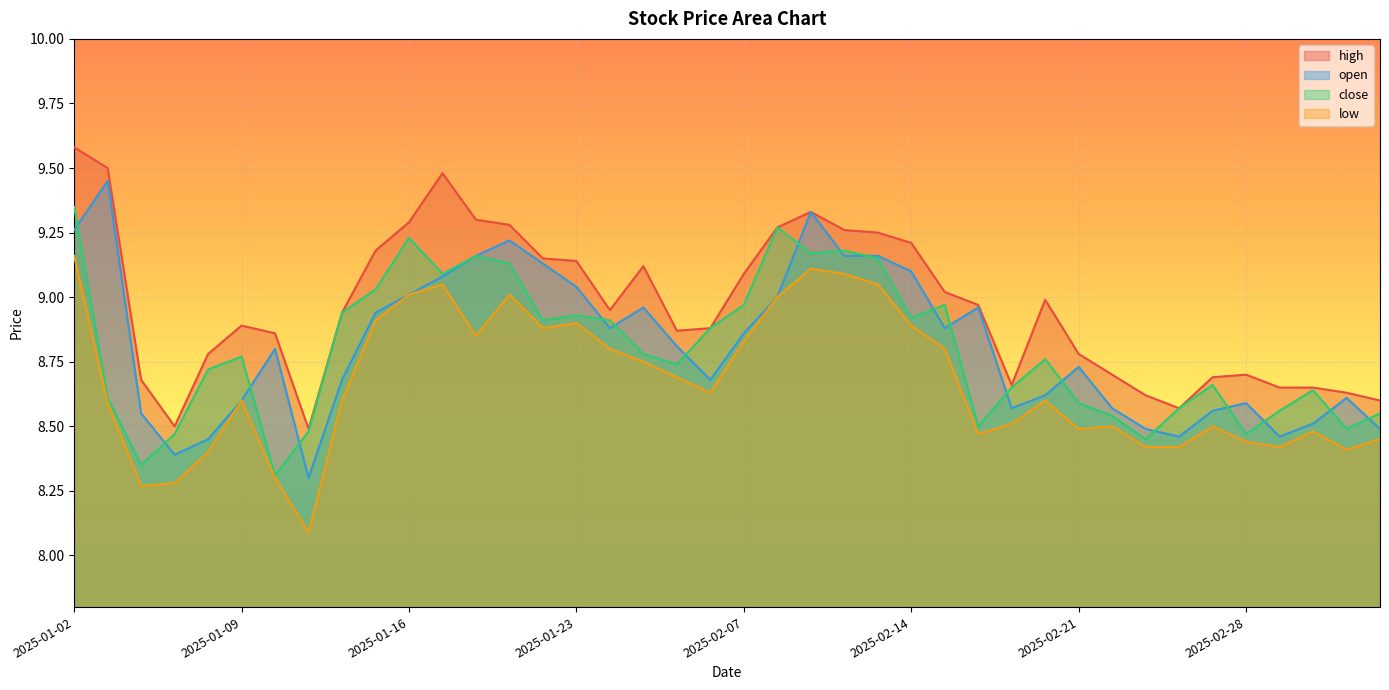

Reading right to left, transcribe all the data shown in this chart.

high: 2025-03-06=8.6	2025-03-05=8.6	2025-03-04=8.7	2025-03-03=8.7	2025-02-28=8.7	2025-02-27=8.7	2025-02-26=8.6	2025-02-25=8.6	2025-02-24=8.7	2025-02-21=8.8	2025-02-20=9.0	2025-02-19=8.7	2025-02-18=9.0	2025-02-17=9.0	2025-02-14=9.2	2025-02-13=9.2	2025-02-12=9.3	2025-02-11=9.3	2025-02-10=9.3	2025-02-07=9.1	2025-02-06=8.9	2025-02-05=8.9	2025-01-27=9.1	2025-01-24=8.9	2025-01-23=9.1	2025-01-22=9.2	2025-01-21=9.3	2025-01-20=9.3	2025-01-17=9.5	2025-01-16=9.3	2025-01-15=9.2	2025-01-14=8.9	2025-01-13=8.5	2025-01-10=8.9	2025-01-09=8.9	2025-01-08=8.8	2025-01-07=8.5	2025-01-06=8.7	2025-01-03=9.5	2025-01-02=9.6
open: 2025-03-06=8.5	2025-03-05=8.6	2025-03-04=8.5	2025-03-03=8.5	2025-02-28=8.6	2025-02-27=8.6	2025-02-26=8.5	2025-02-25=8.5	2025-02-24=8.6	2025-02-21=8.7	2025-02-20=8.6	2025-02-19=8.6	2025-02-18=9.0	2025-02-17=8.9	2025-02-14=9.1	2025-02-13=9.2	2025-02-12=9.2	2025-02-11=9.3	2025-02-10=9.0	2025-02-07=8.9	2025-02-06=8.7	2025-02-05=8.8	2025-01-27=9.0	2025-01-24=8.9	2025-01-23=9.0	2025-01-22=9.1	2025-01-21=9.2	2025-01-20=9.2	2025-01-17=9.1	2025-01-16=9.0	2025-01-15=8.9	2025-01-14=8.7	2025-01-13=8.3	2025-01-10=8.8	2025-01-09=8.6	2025-01-08=8.4	2025-01-07=8.4	2025-01-06=8.6	2025-01-03=9.4	2025-01-02=9.3
close: 2025-03-06=8.6	2025-03-05=8.5	2025-03-04=8.6	2025-03-03=8.6	2025-02-28=8.5	2025-02-27=8.7	2025-02-26=8.6	2025-02-25=8.4	2025-02-24=8.5	2025-02-21=8.6	2025-02-20=8.8	2025-02-19=8.7	2025-02-18=8.5	2025-02-17=9.0	2025-02-14=8.9	2025-02-13=9.2	2025-02-12=9.2	2025-02-11=9.2	2025-02-10=9.3	2025-02-07=9.0	2025-02-06=8.9	2025-02-05=8.7	2025-01-27=8.8	2025-01-24=8.9	2025-01-23=8.9	2025-01-22=8.9	2025-01-21=9.1	2025-01-20=9.2	2025-01-17=9.1	2025-01-16=9.2	2025-01-15=9.0	2025-01-14=8.9	2025-01-13=8.5	2025-01-10=8.3	2025-01-09=8.8	2025-01-08=8.7	2025-01-07=8.5	2025-01-06=8.3	2025-01-03=8.6	2025-01-02=9.3
low: 2025-03-06=8.4	2025-03-05=8.4	2025-03-04=8.5	2025-03-03=8.4	2025-02-28=8.4	2025-02-27=8.5	2025-02-26=8.4	2025-02-25=8.4	2025-02-24=8.5	2025-02-21=8.5	2025-02-20=8.6	2025-02-19=8.5	2025-02-18=8.5	2025-02-17=8.8	2025-02-14=8.9	2025-02-13=9.1	2025-02-12=9.1	2025-02-11=9.1	2025-02-10=9.0	2025-02-07=8.8	2025-02-06=8.6	2025-02-05=8.7	2025-01-27=8.8	2025-01-24=8.8	2025-01-23=8.9	2025-01-22=8.9	2025-01-21=9.0	2025-01-20=8.8	2025-01-17=9.1	2025-01-16=9.0	2025-01-15=8.9	2025-01-14=8.6	2025-01-13=8.1	2025-01-10=8.3	2025-01-09=8.6	2025-01-08=8.4	2025-01-07=8.3	2025-01-06=8.3	2025-01-03=8.6	2025-01-02=9.2